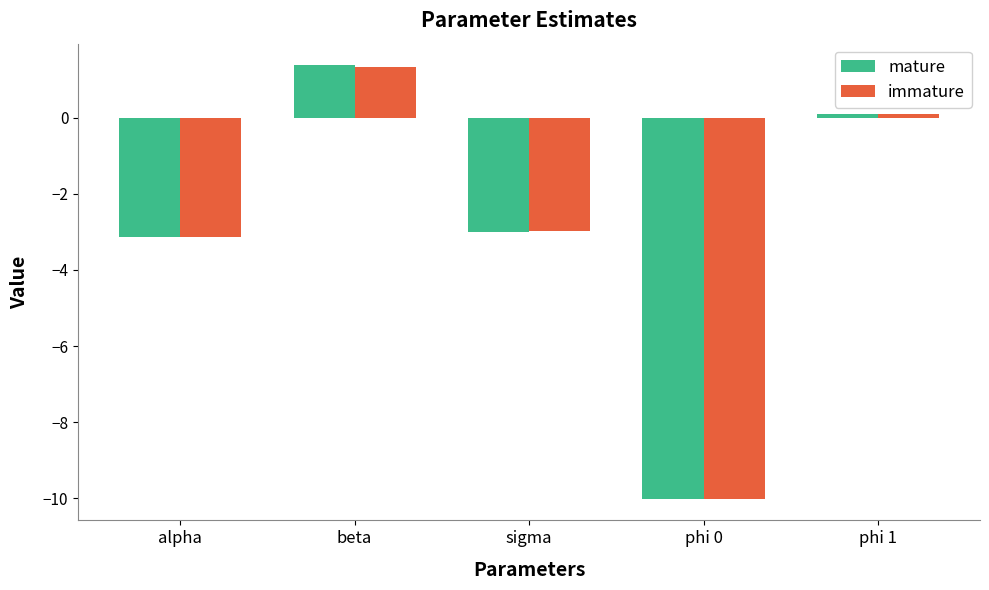

Which series has the widest spread of values?

mature